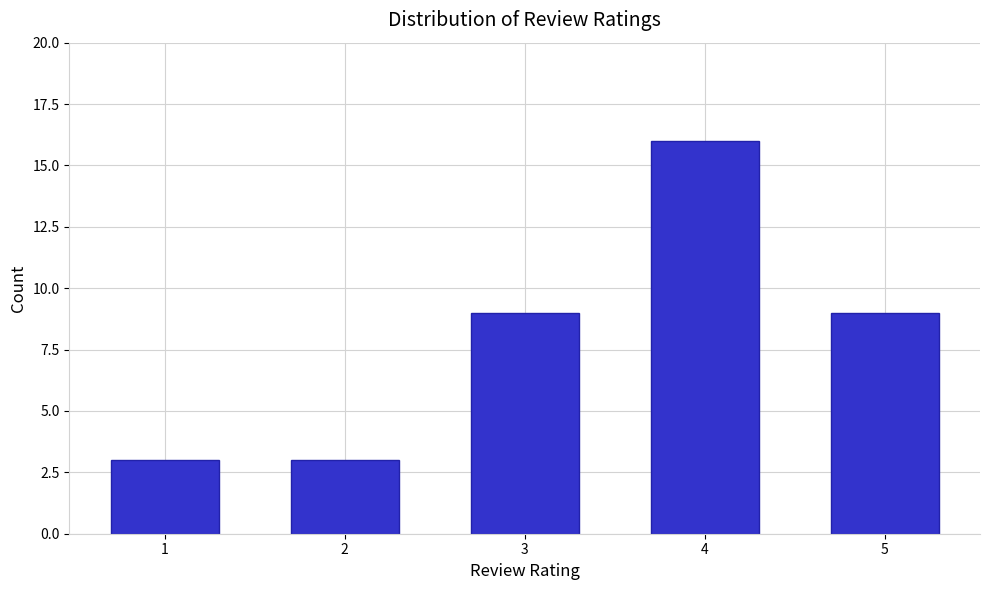

Reading left to right, transcribe all the data shown in this chart.

3	3	9	16	9